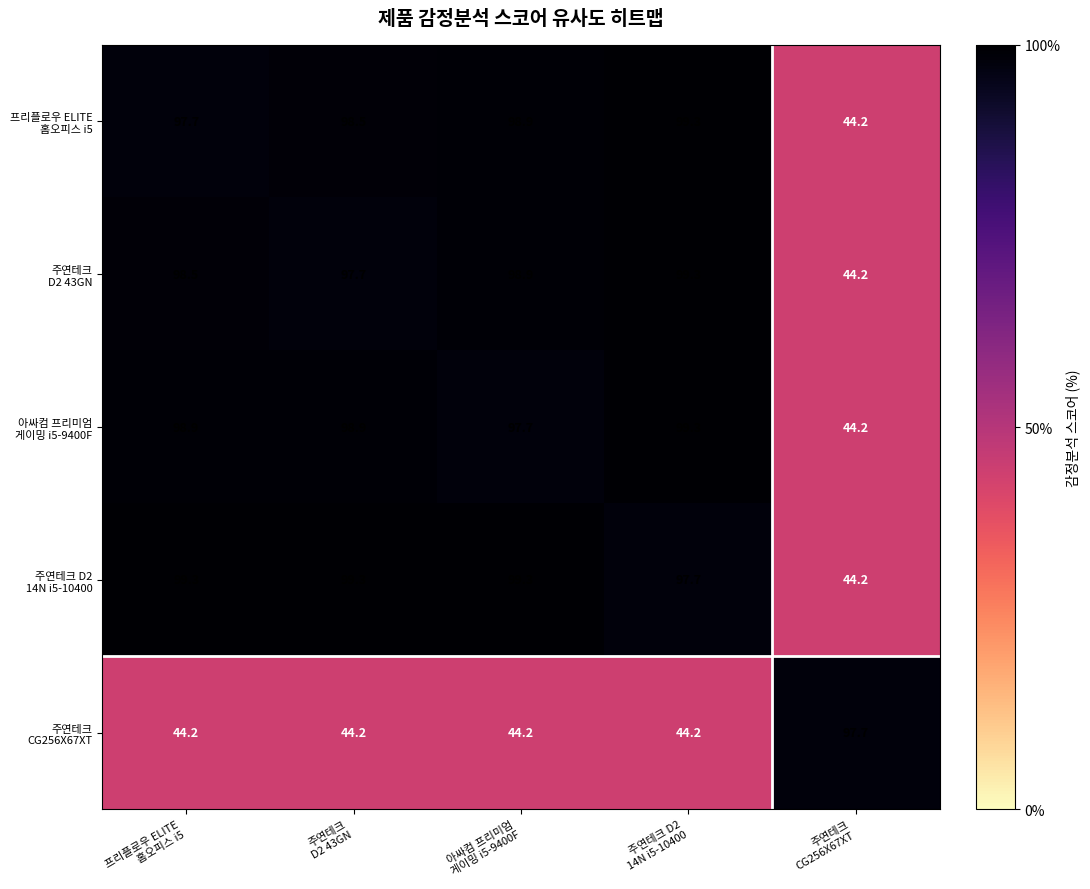

How many distinct data groups are displayed?

5